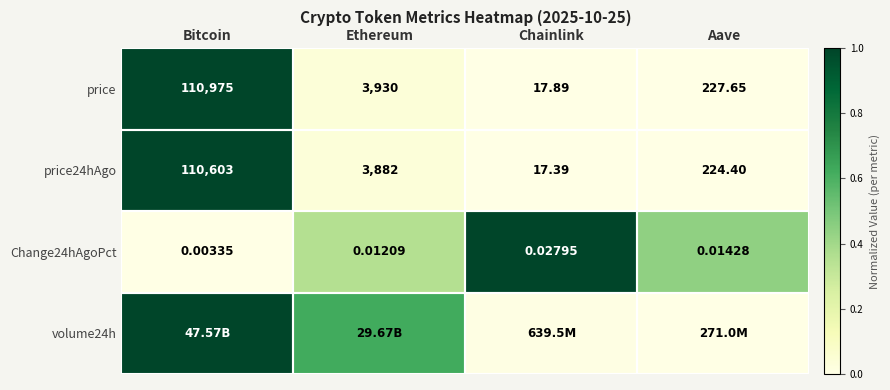

Is the value of Change24hAgoPct at Bitcoin greater than the value of price at Ethereum?

No